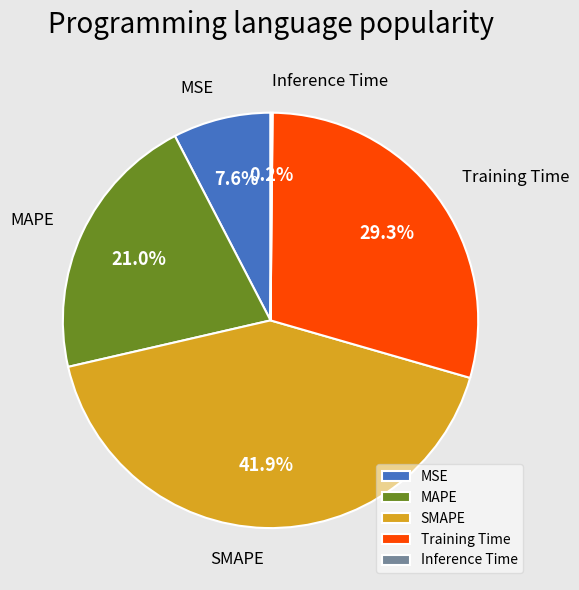

To the nearest percent, what portion does MSE represent?

8%